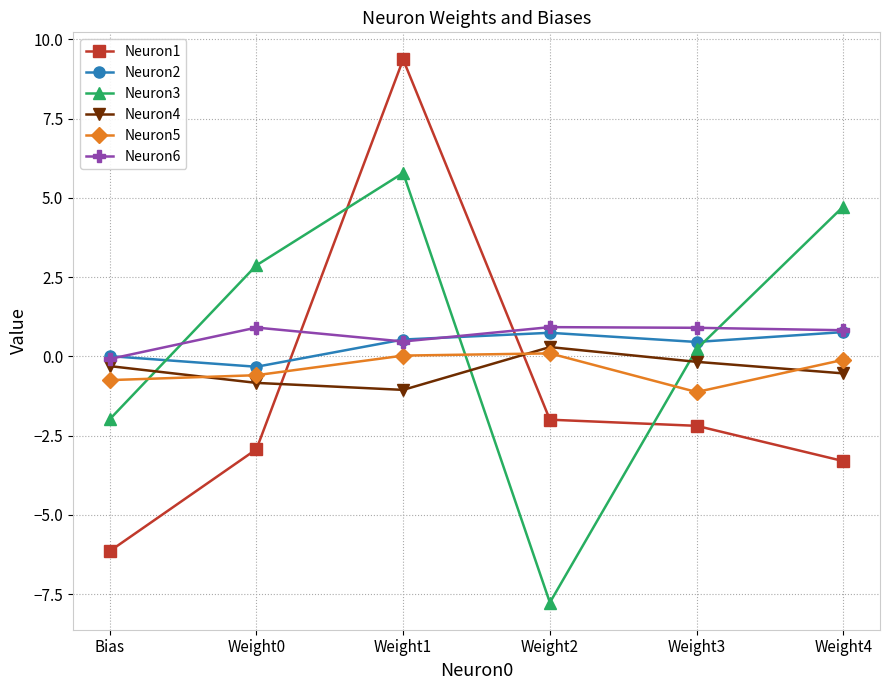

How many data points does each series have?

6